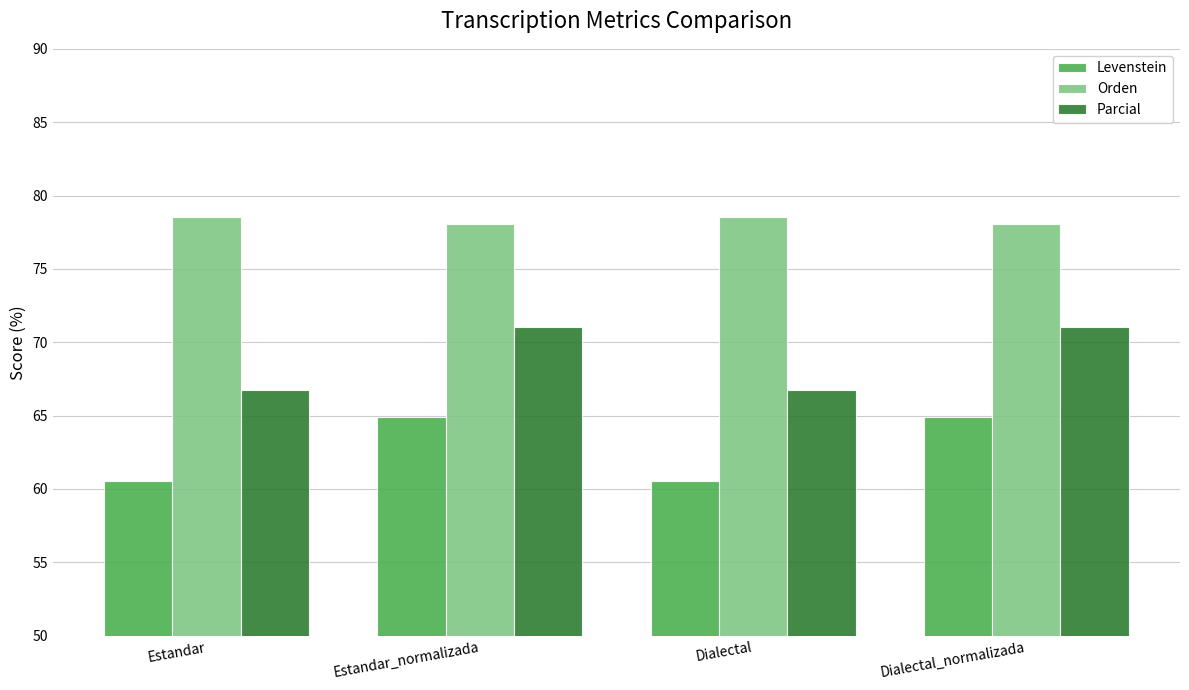

What is the total value across all series at Estandar_normalizada?

214.0